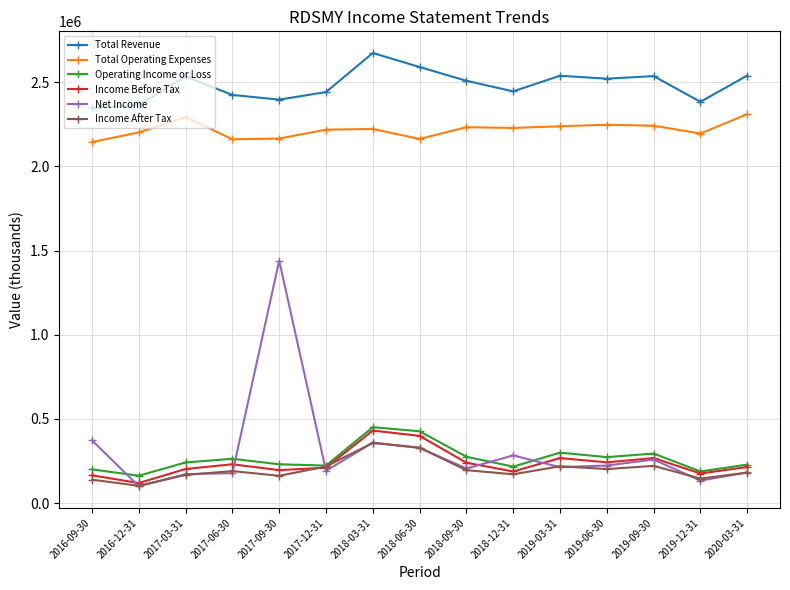

What is the highest value of the Income After Tax series?

357900